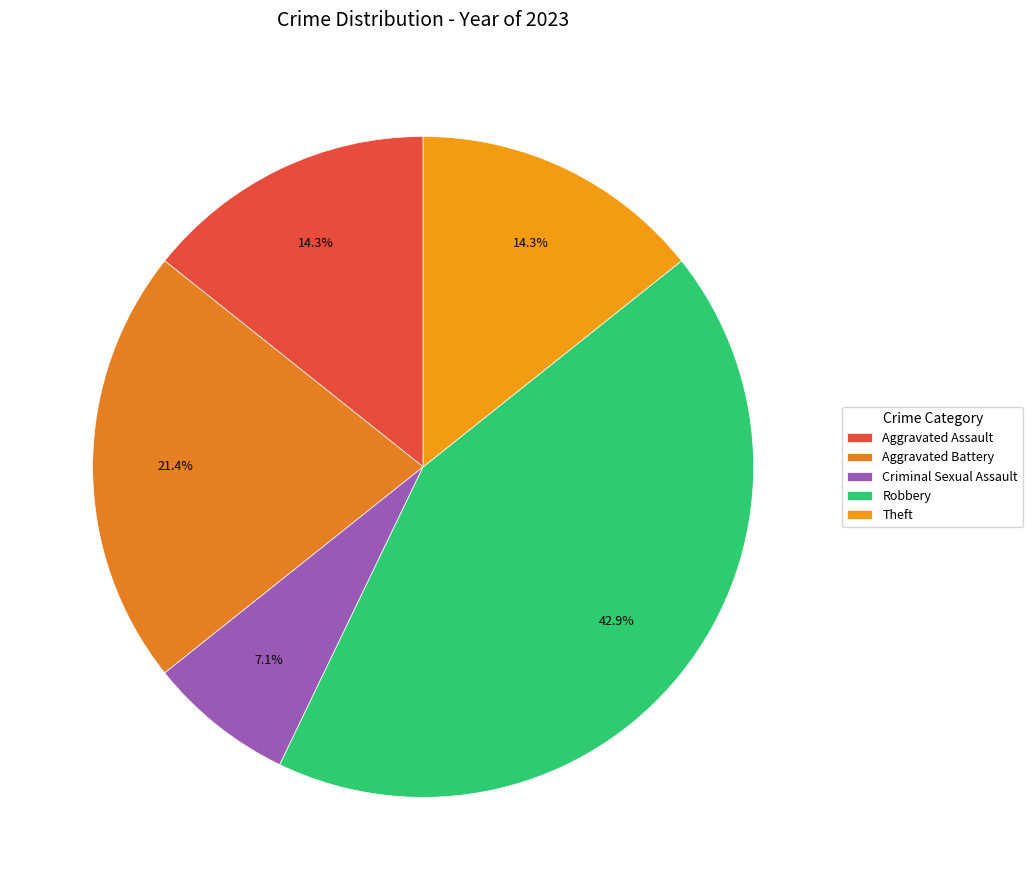

How many slices are in this pie chart?

5